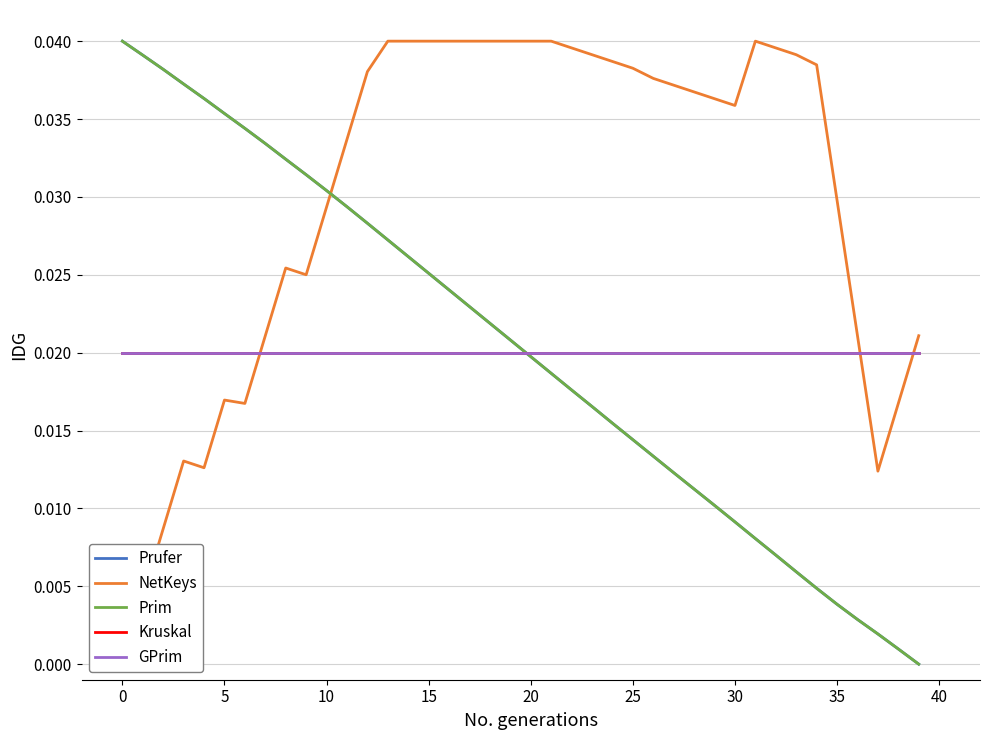

The value of NetKeys at 34 is 0.0. True or false?

True